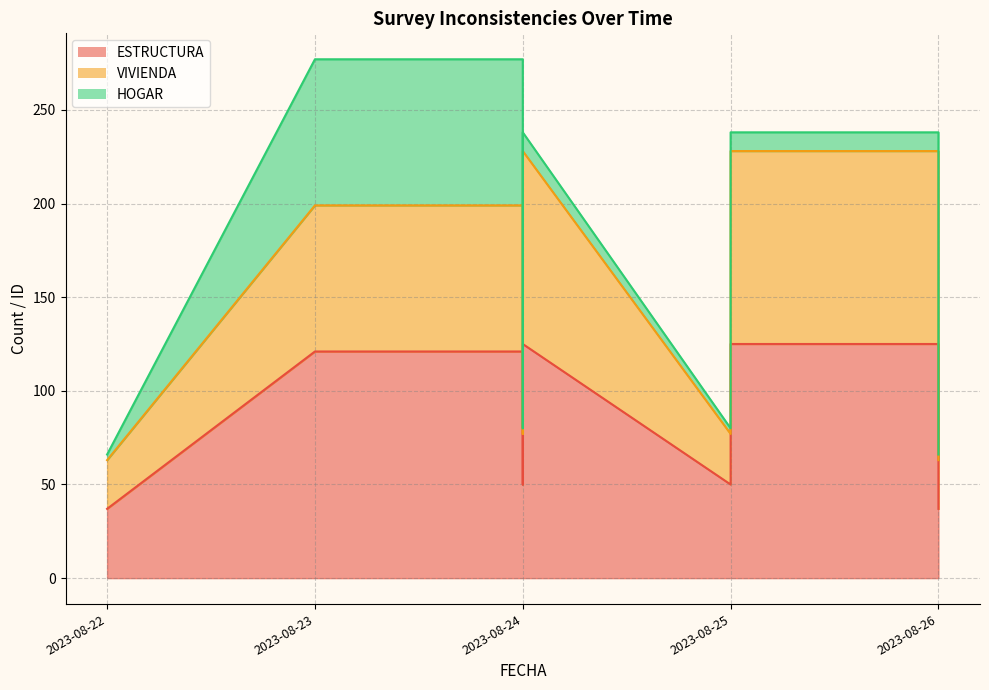

True or false: ESTRUCTURA and HOGAR intersect in this chart.

False